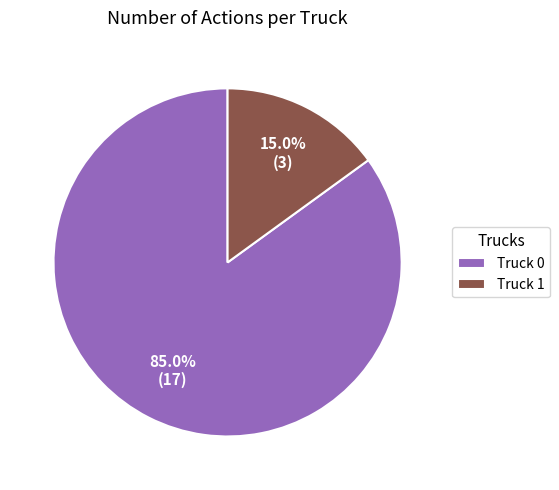

Is it true that Truck 1 is 8% of the pie?

False